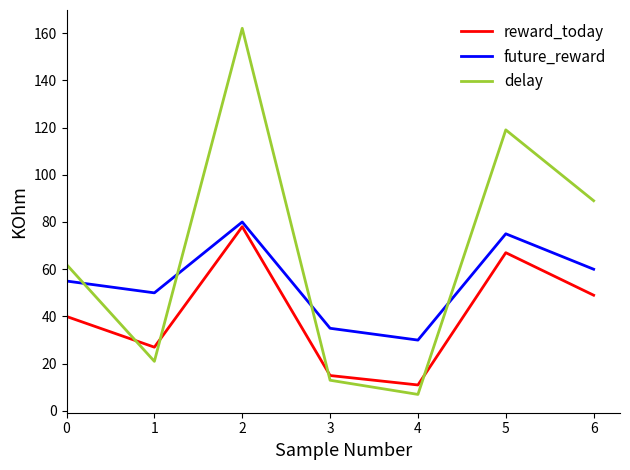

Reading left to right, transcribe all the data shown in this chart.

reward_today: 0=40	1=27	2=78	3=15	4=11	5=67	6=49
future_reward: 0=55	1=50	2=80	3=35	4=30	5=75	6=60
delay: 0=62	1=21	2=162	3=13	4=7	5=119	6=89